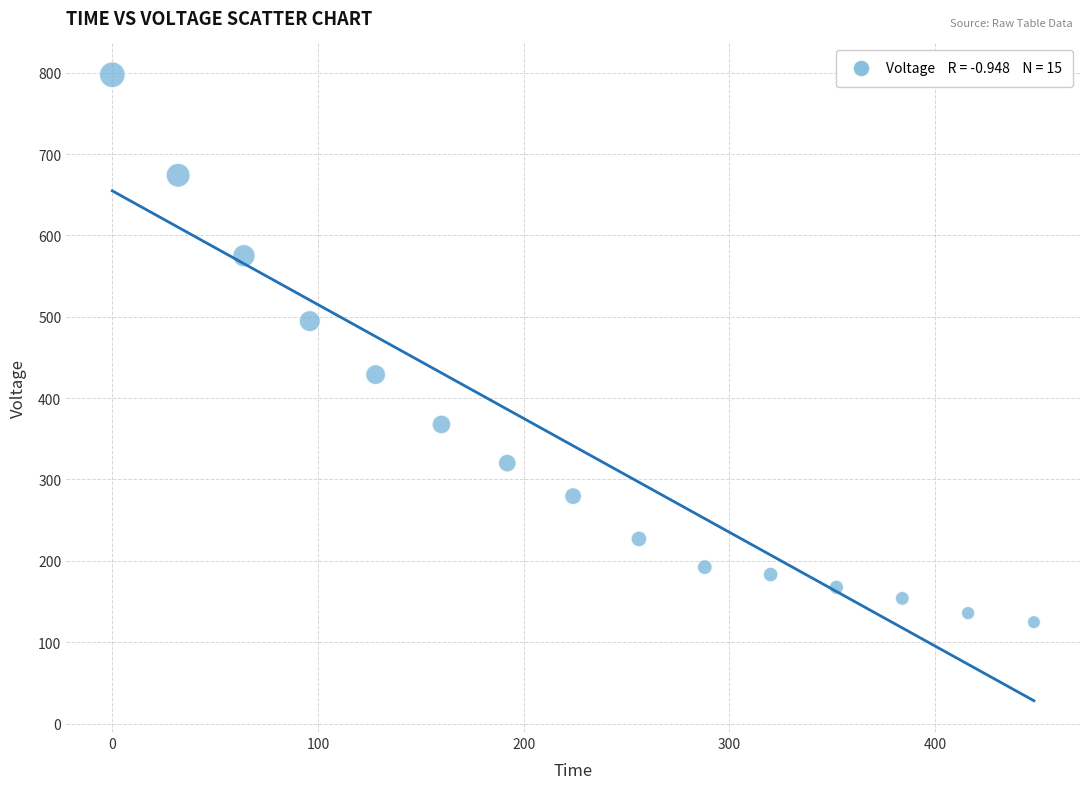

What is the range of X values (max minus min)?

448.0